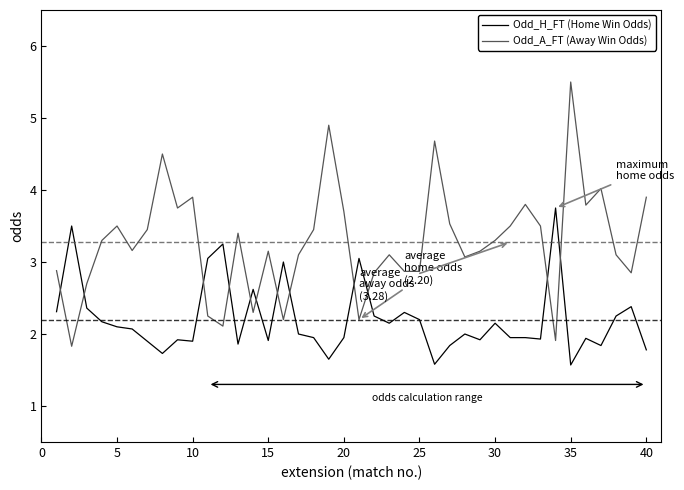

Is this an area chart (filled region under the line)?

No